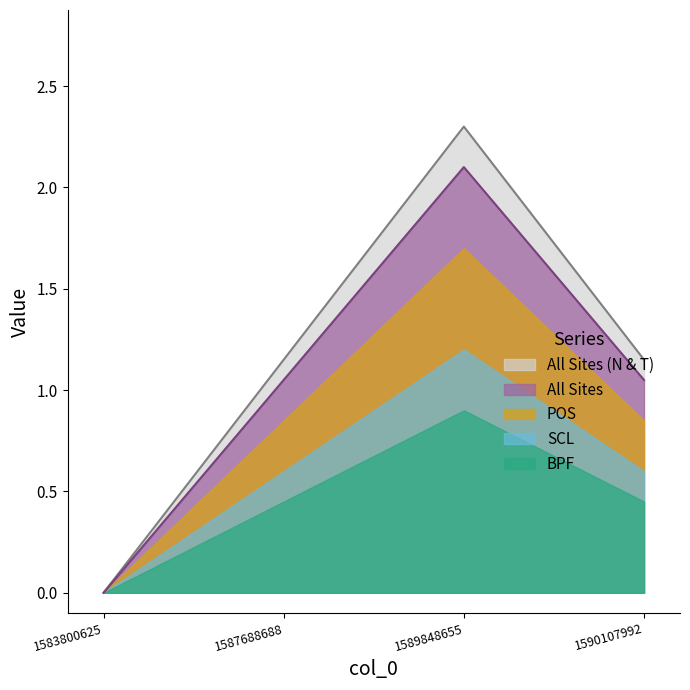

List the labels in order of value, smallest first.

1583800625, 1587688688, 1590107992, 1589848655